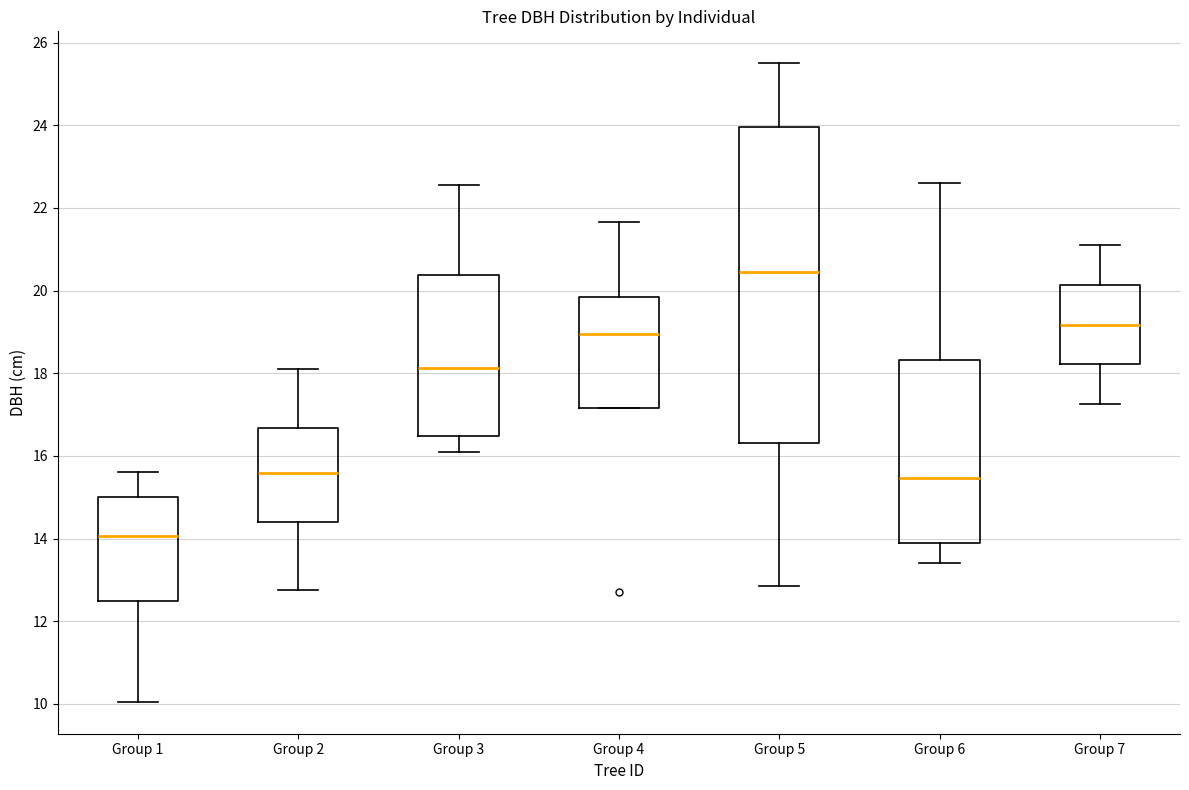

Where is the lower edge of the box for Group 2 on the y-axis? The values are not printed on the chart, so give them approximately, as read against the axis.

14.4